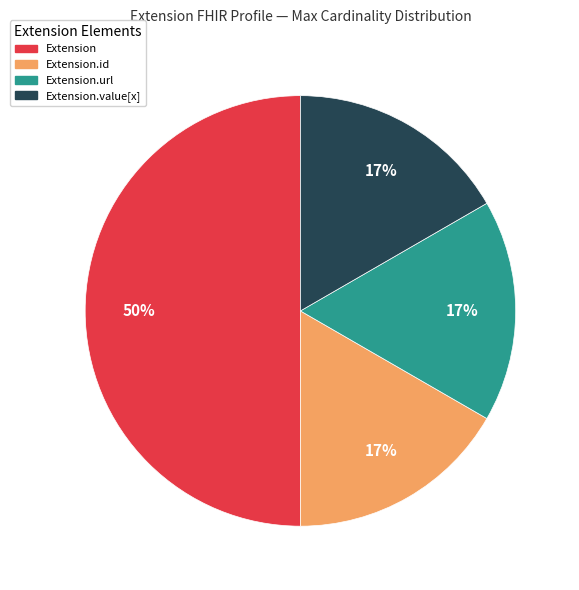

Count the number of slices in the pie.

4